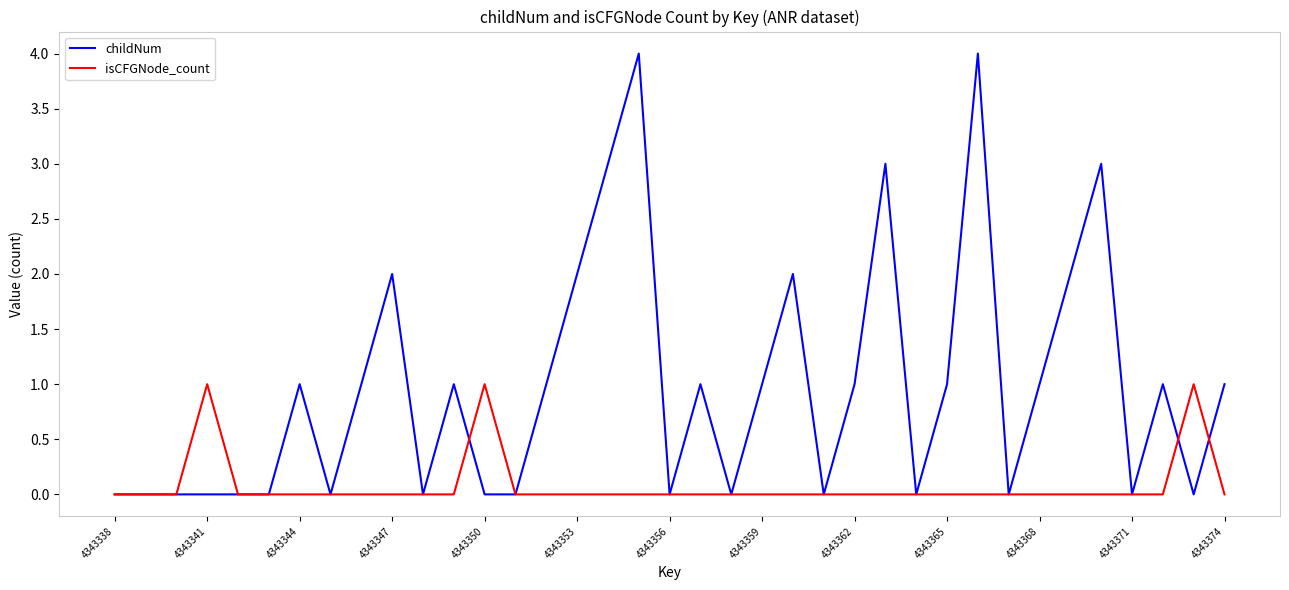

List the series in order of their peak value, lowest first.

isCFGNode_count, childNum